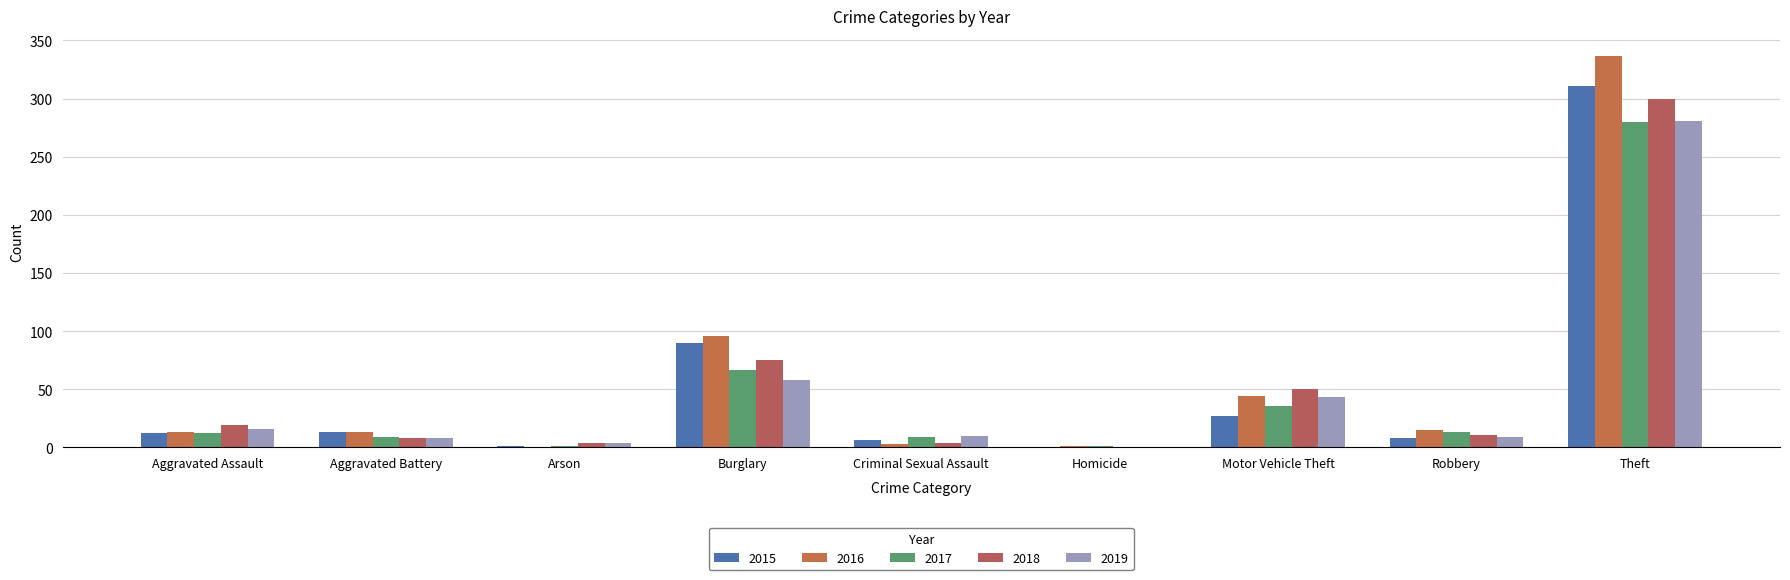

Where is 2015 nearest to the value 155?

Burglary